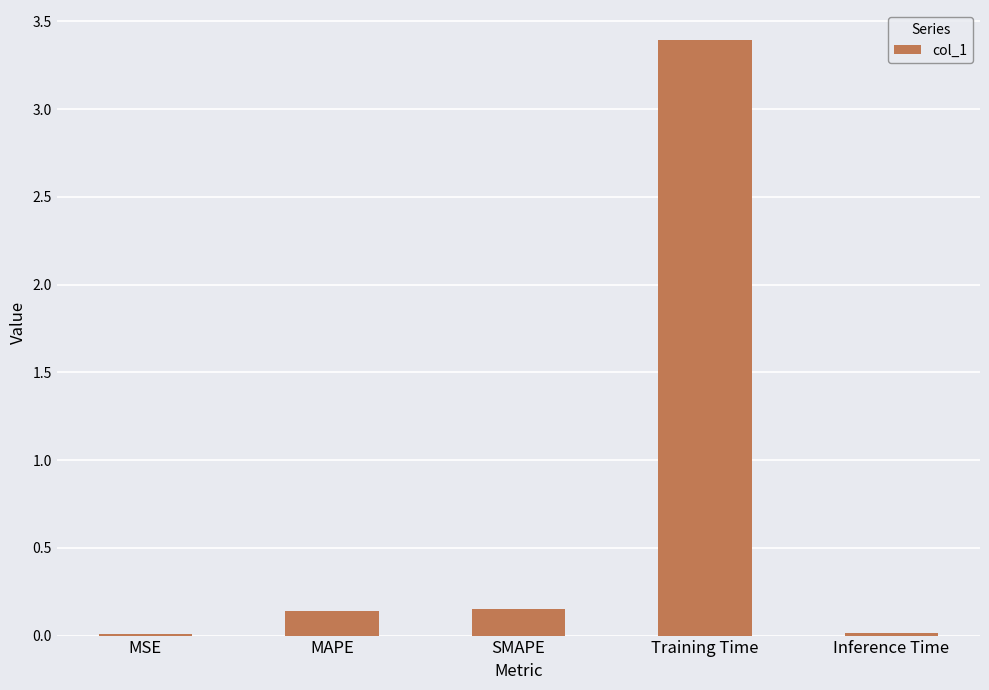

What is the greatest value displayed?

3.4